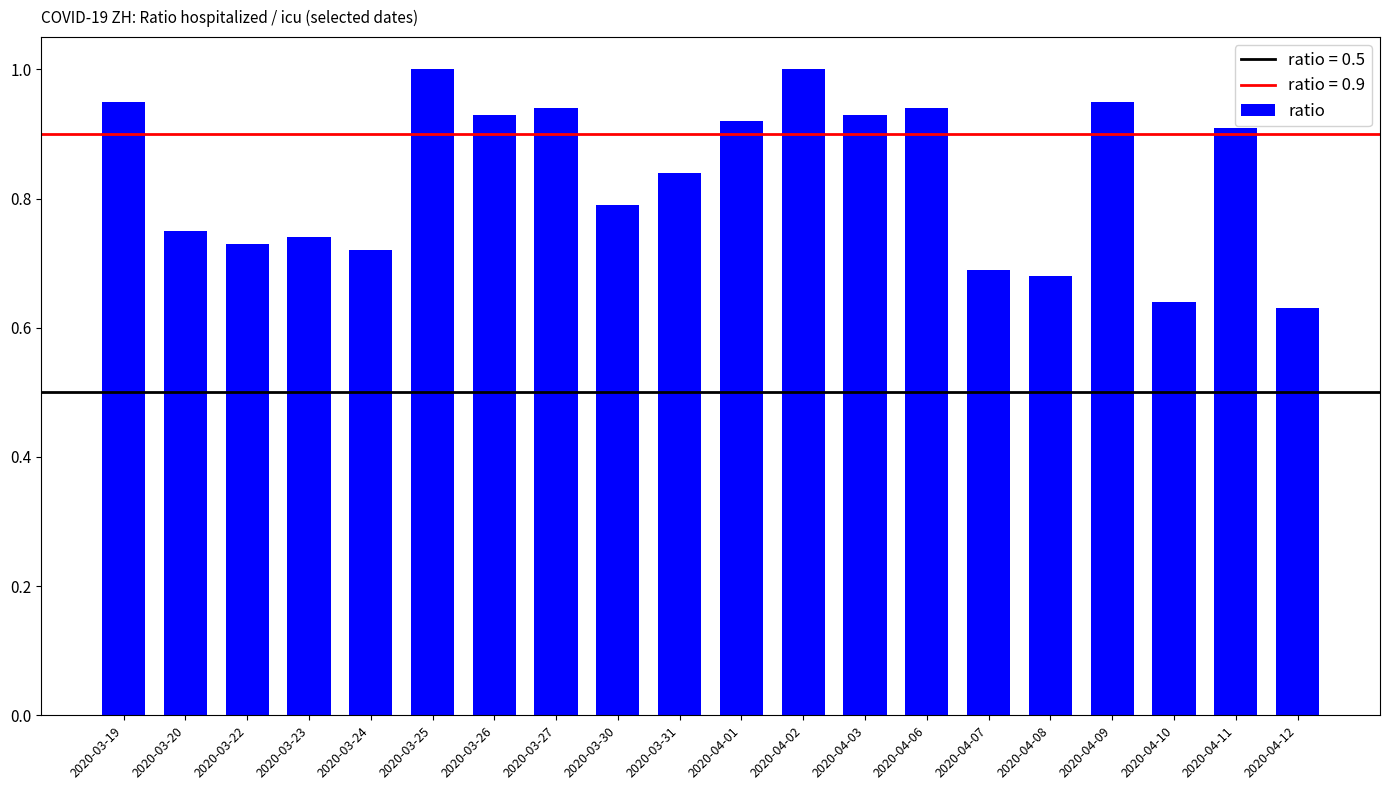

What is the maximum value shown in the chart?

1.0